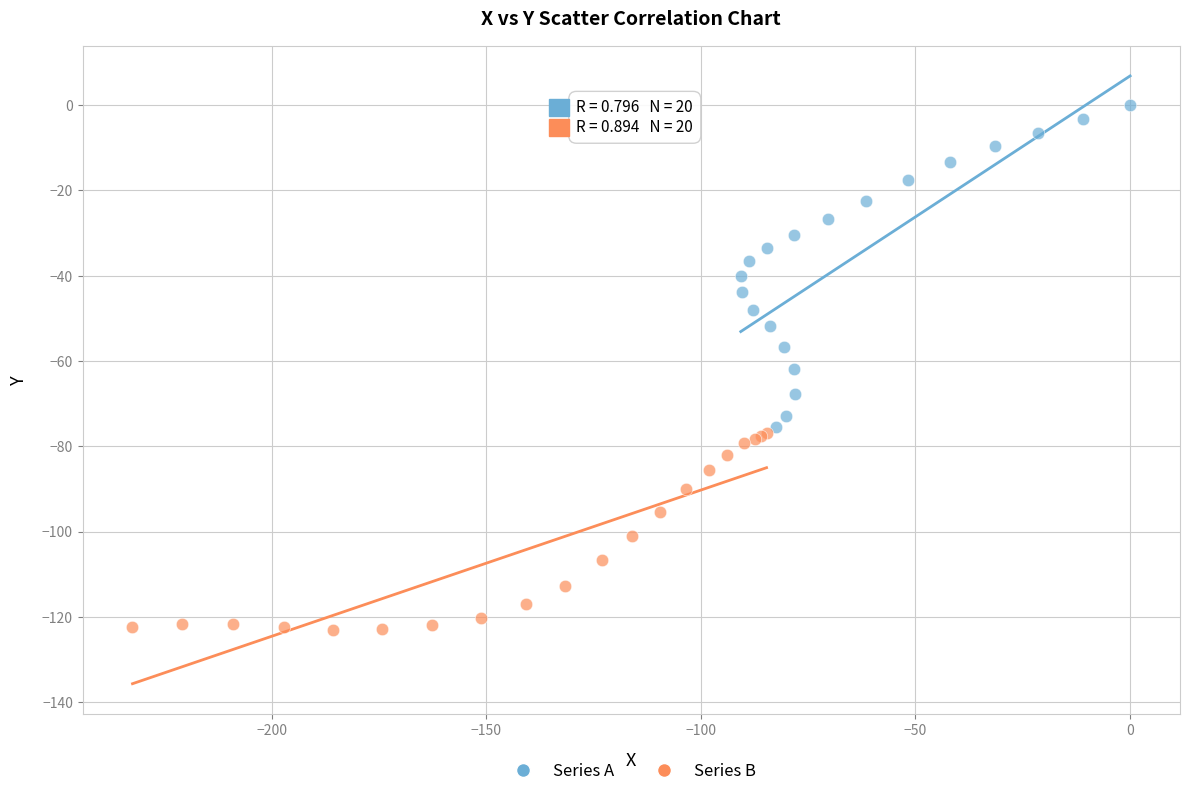

Which series reaches the minimum Y coordinate?

Series B